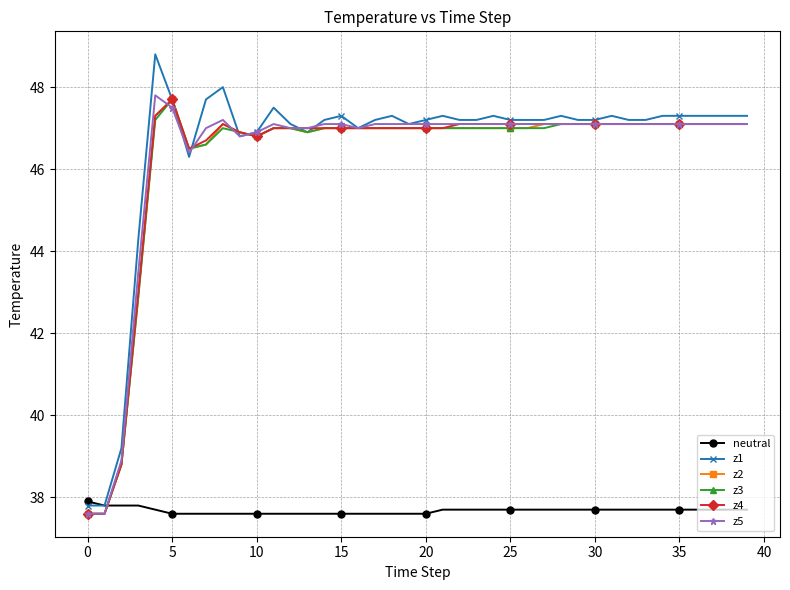

True or false: z1 has more than 0 interior local peaks.

True